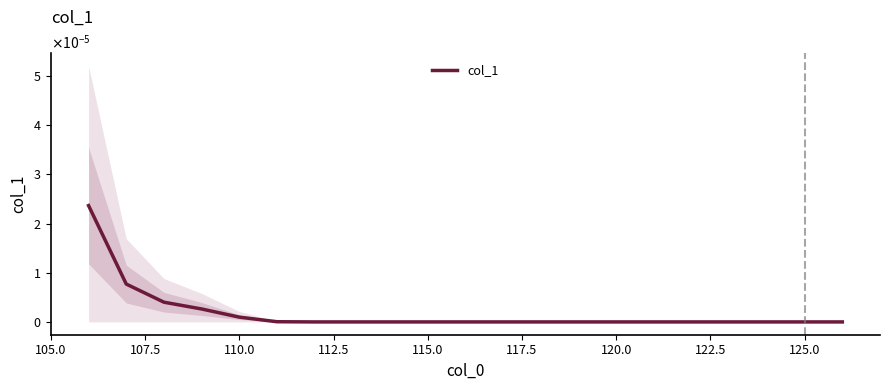

The value at 125.0 is 0.0. True or false?

True